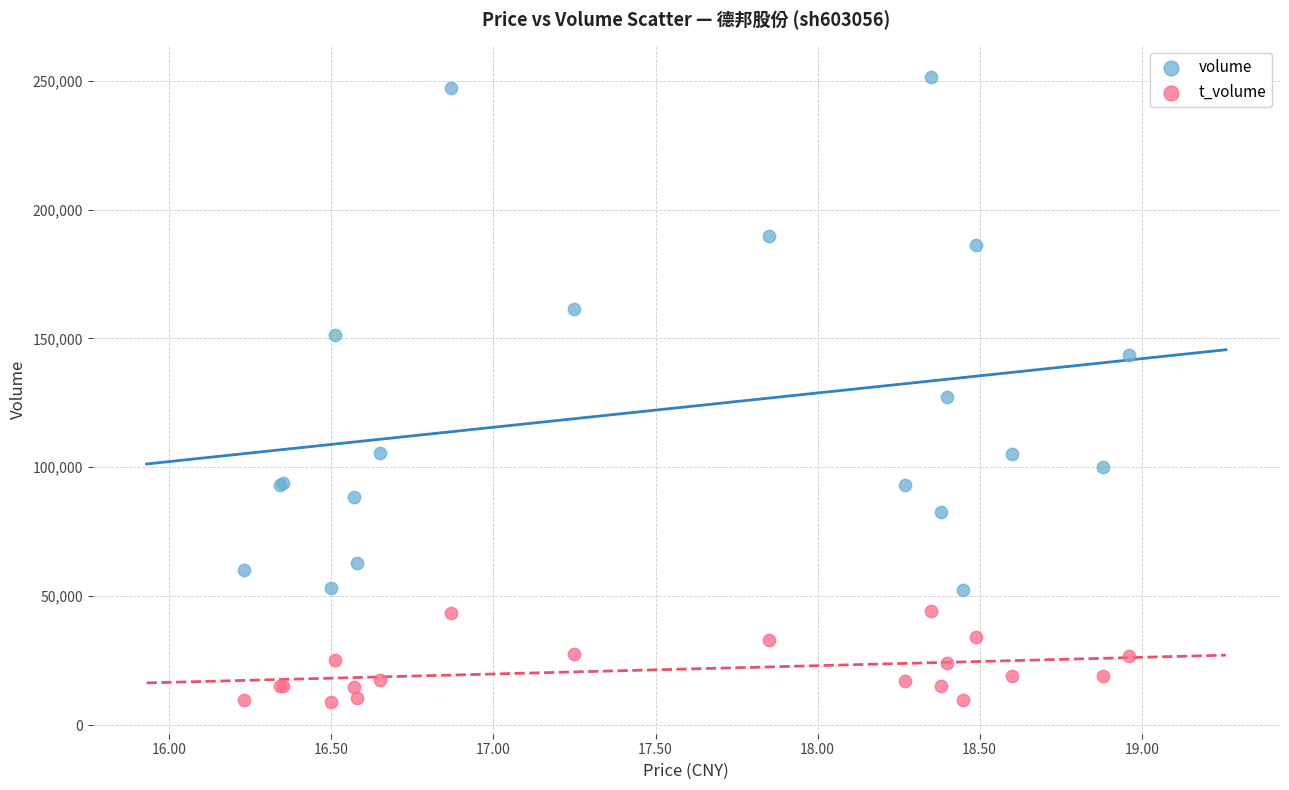

Which series reaches the minimum Y coordinate?

t_volume